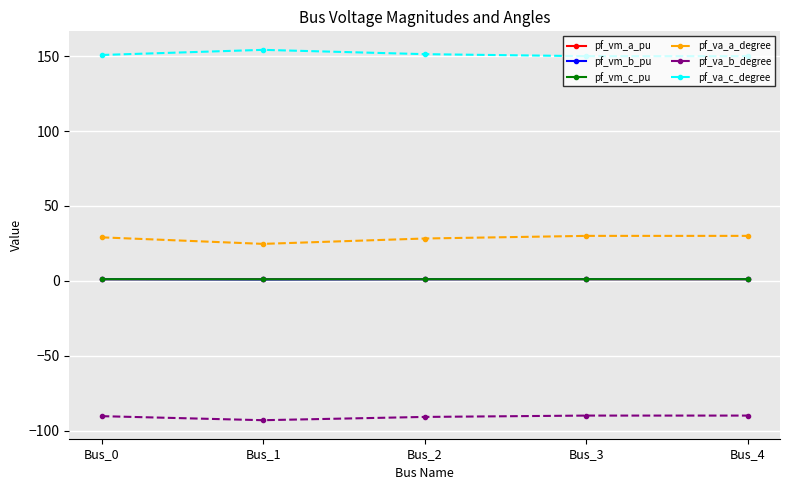

What is the spread (max minus min) of values at Bus_1?

247.3